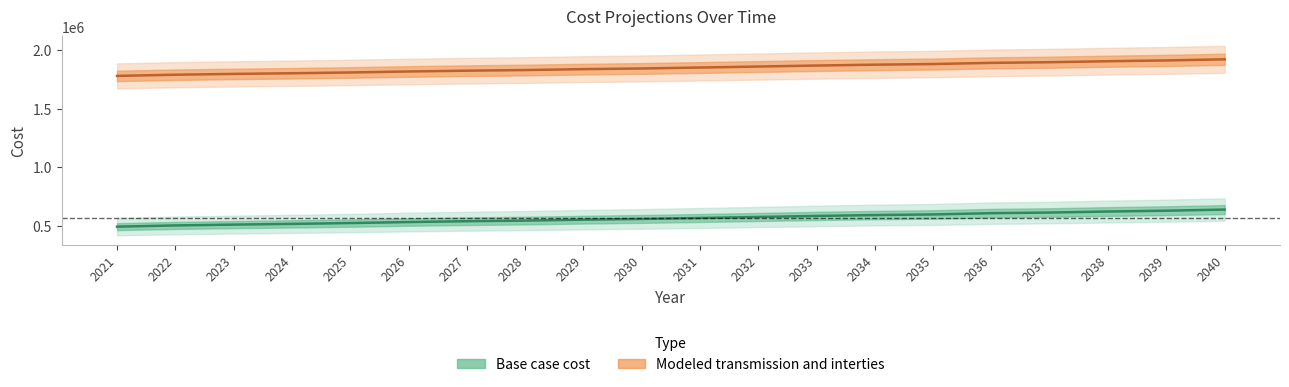

Reading left to right, list all the values displayed in this chart.

Base case cost: 493022.5	503549.7	510567.8	516708.7	523726.8	532499.4	539517.6	544781.1	552676.5	559081.1	566992.6	575783.2	584573.8	592153.4	597417.0	608308.3	613582.7	622373.3	629405.7	639075.4
Modeled transmission and interties: 1781100.8	1791284.2	1798073.2	1803647.4	1810436.3	1818922.5	1825711.4	1831169.2	1838806.8	1844587.6	1852607.7	1861111.2	1869614.7	1876994.5	1882452.3	1892574.2	1898043.2	1906546.7	1913349.5	1922703.4